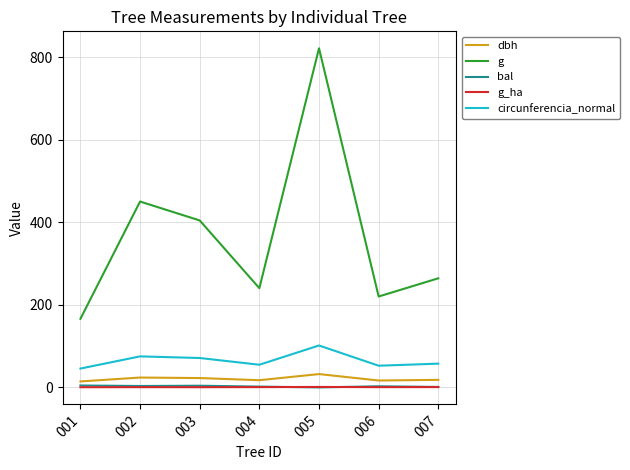

Between 001 and 006, which series saw the biggest shift?

g